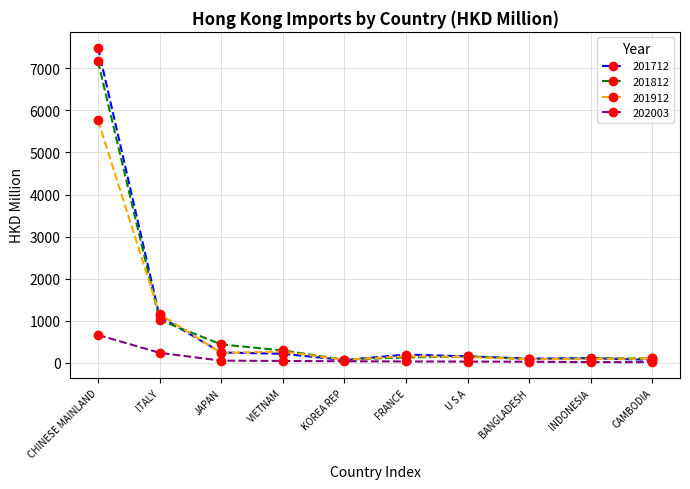

Read the 202003 value at ITALY.

236.7